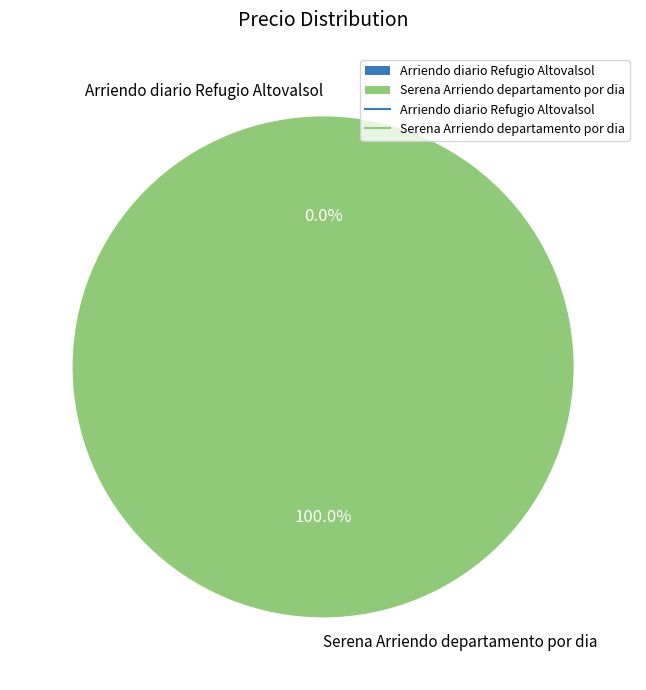

Which category accounts for the majority?

Serena Arriendo departamento por dia